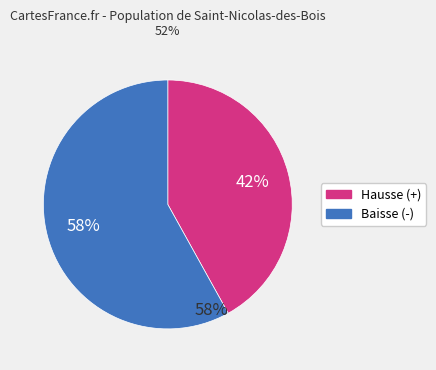

What is the largest slice in the pie chart?

-